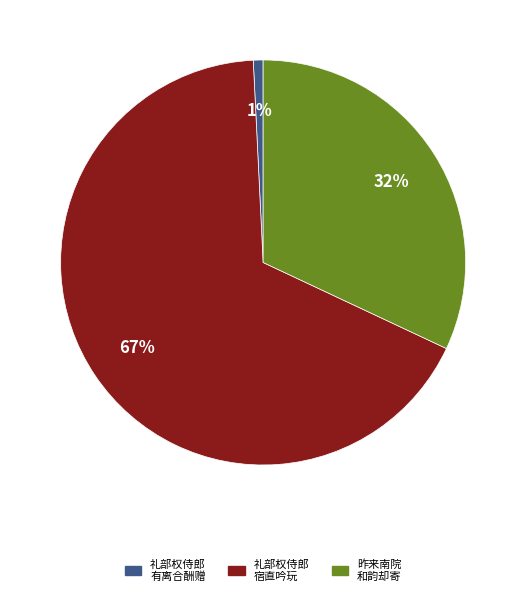

How many segments does this pie chart have?

3